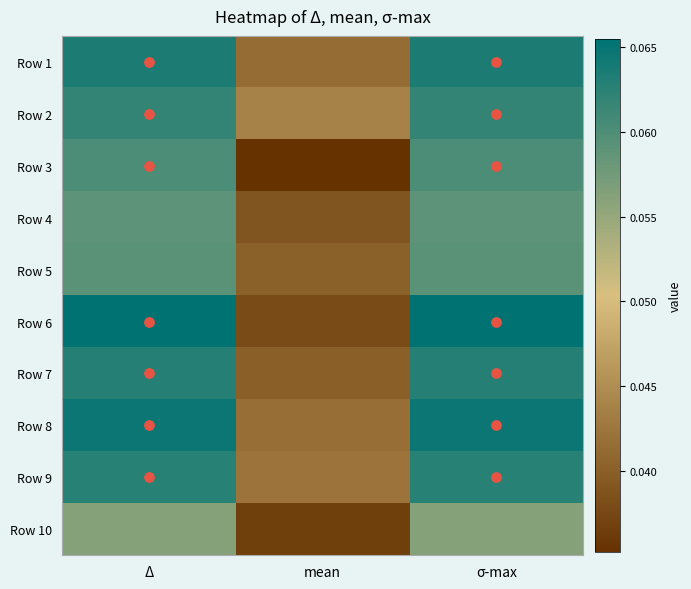

Reading left to right, what are all the values shown in this chart?

Row 1: Δ=0.1	mean=0.0	σ-max=0.1
Row 2: Δ=0.1	mean=0.0	σ-max=0.1
Row 3: Δ=0.1	mean=0.0	σ-max=0.1
Row 4: Δ=0.1	mean=0.0	σ-max=0.1
Row 5: Δ=0.1	mean=0.0	σ-max=0.1
Row 6: Δ=0.1	mean=0.0	σ-max=0.1
Row 7: Δ=0.1	mean=0.0	σ-max=0.1
Row 8: Δ=0.1	mean=0.0	σ-max=0.1
Row 9: Δ=0.1	mean=0.0	σ-max=0.1
Row 10: Δ=0.1	mean=0.0	σ-max=0.1